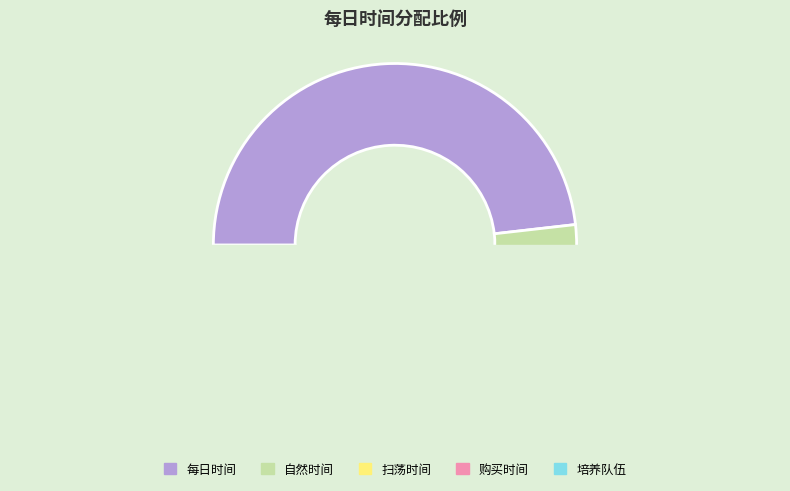

Between 购买时间 and 自然时间, which is larger?

自然时间